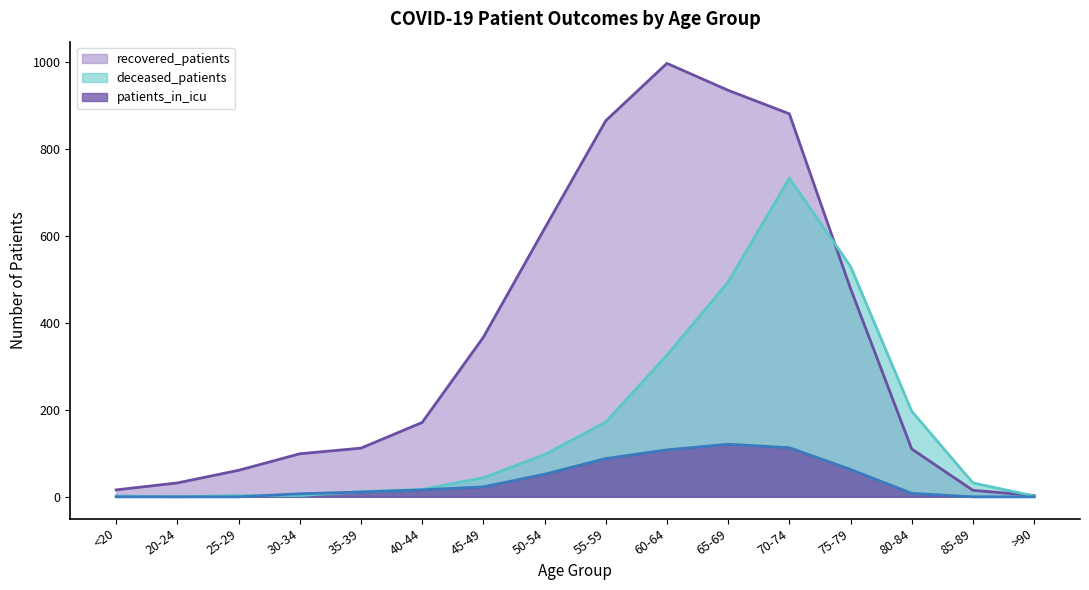

Is the value of patients_in_icu at 40-44 greater than the value of recovered_patients at 35-39?

No